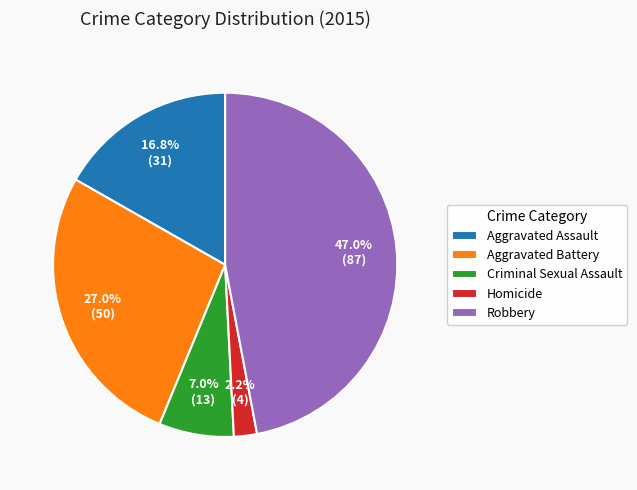

The Aggravated Assault slice represents 17% of the pie. True or false?

True